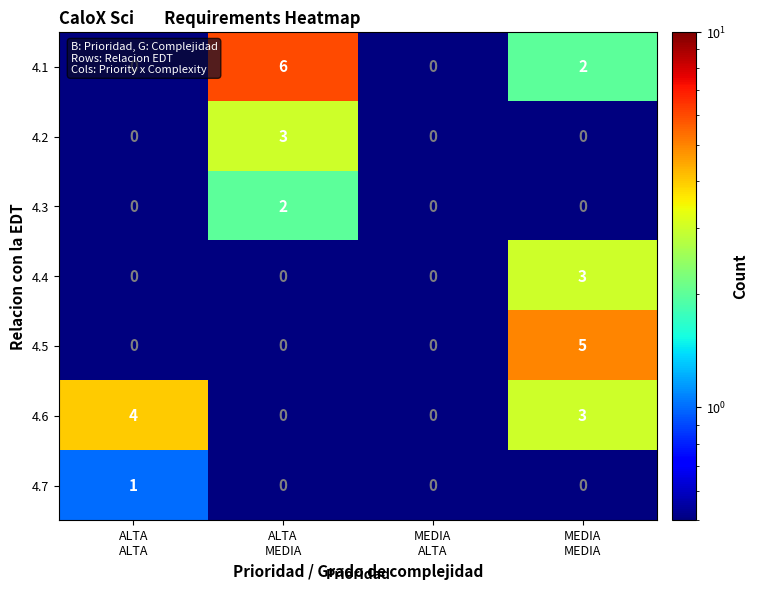

How many 4.6 values are between 0 and 4?

4